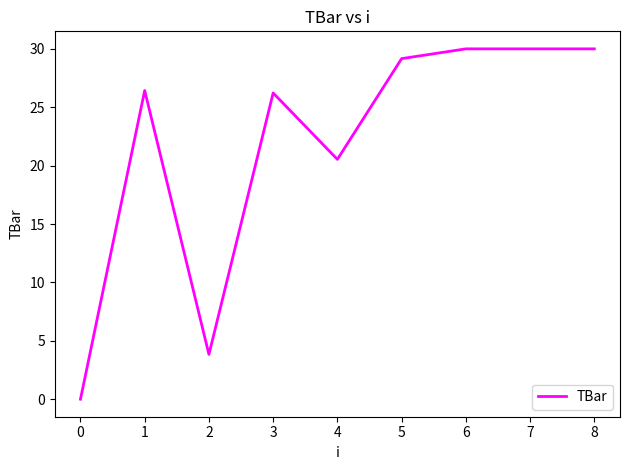

Where is the data nearest to the value 15?

4